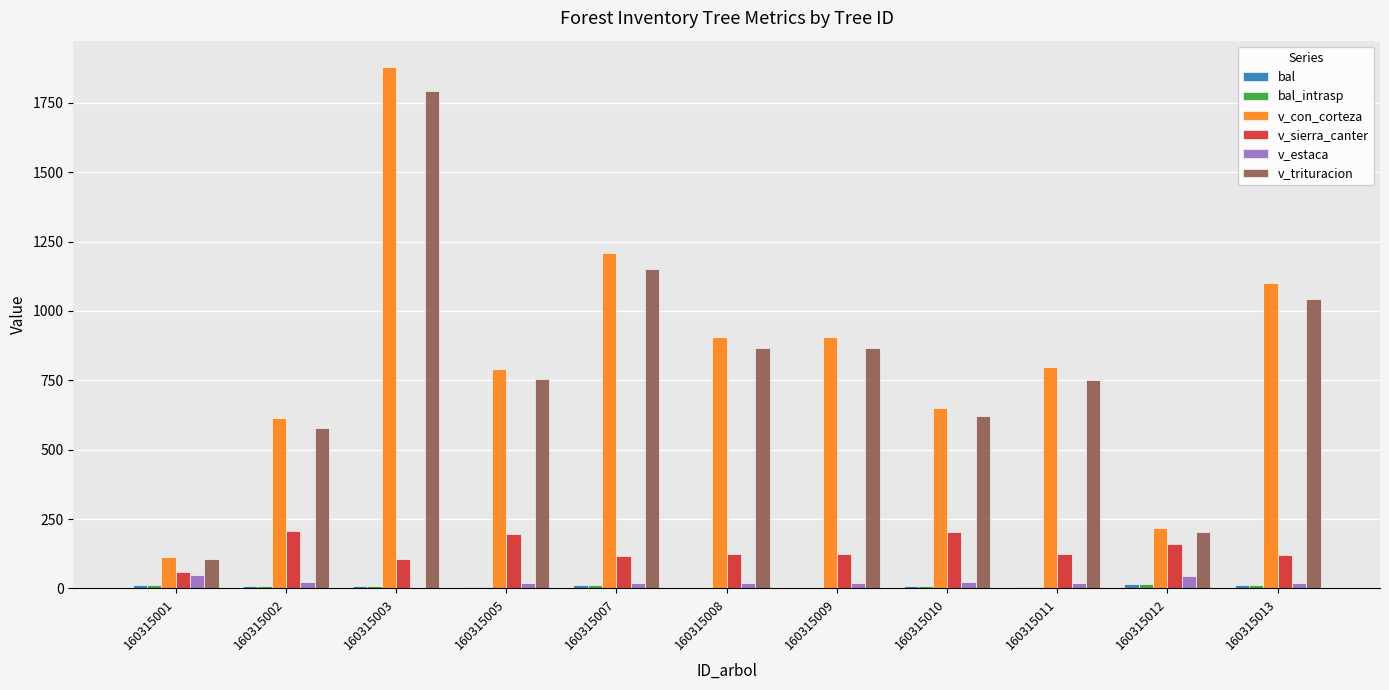

What is the sum of all v_estaca values?

257.2